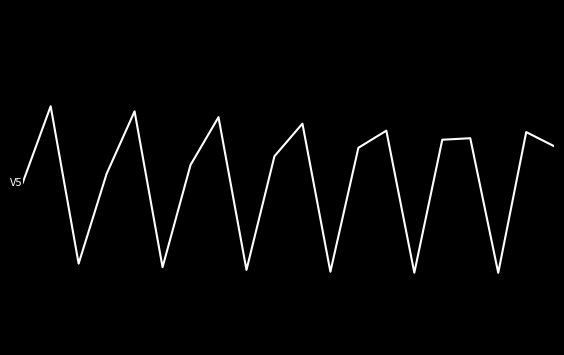

The maxConsecutiveBeaconLoss.count series shows -1.4 at 8. True or false?

False